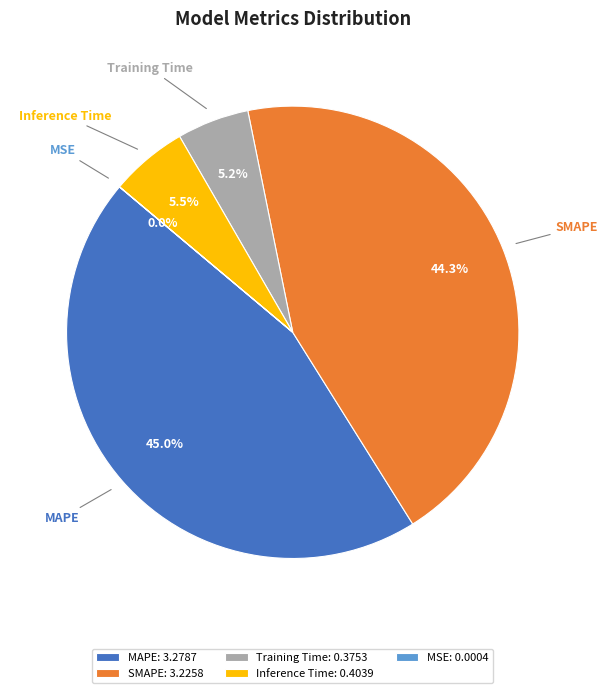

Is MAPE the majority of the pie?

No